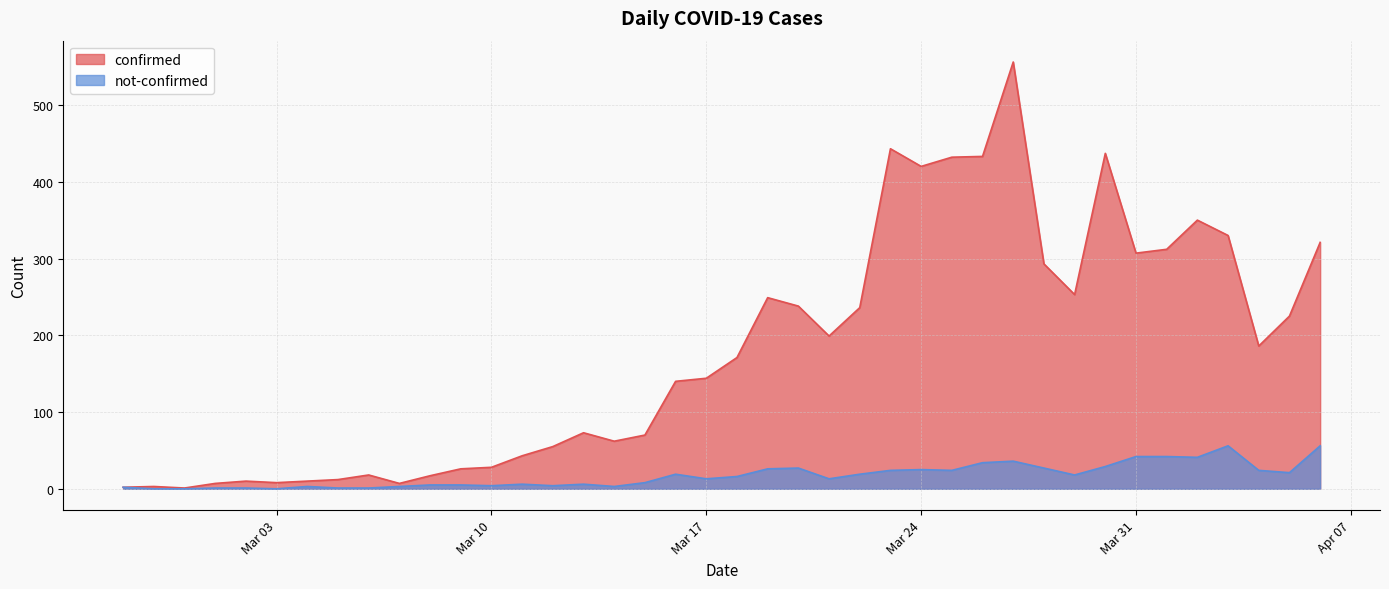

At how many categories does at least one series exceed 350?

6